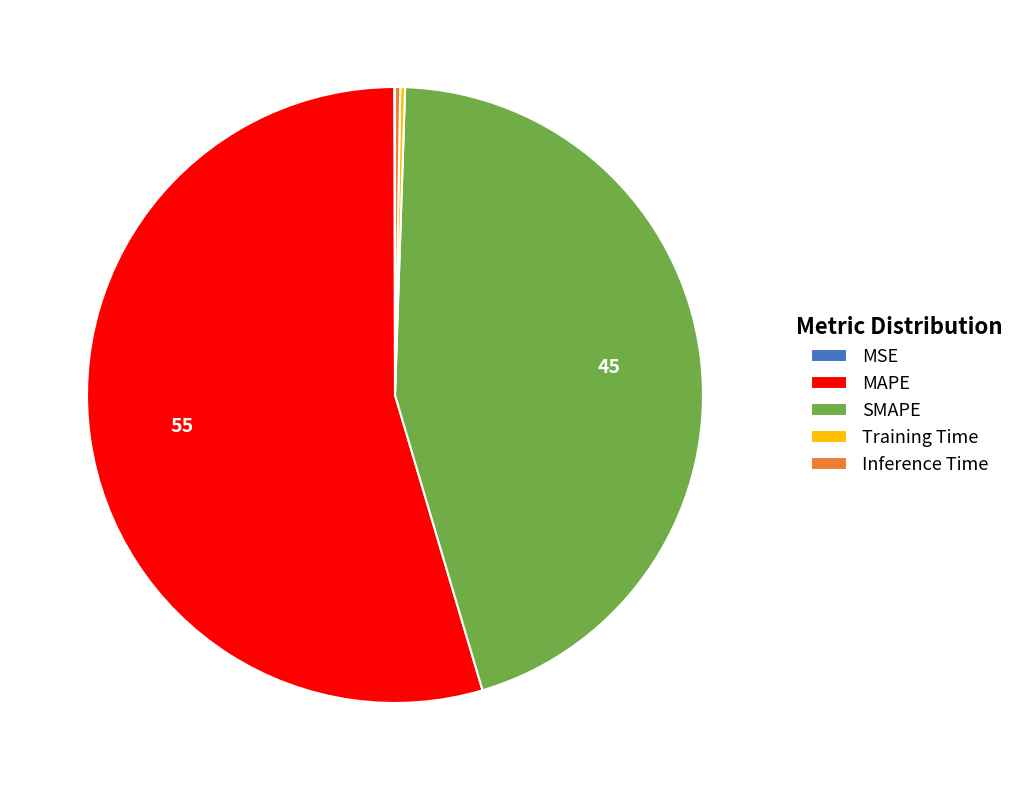

Is the sum of MAPE and SMAPE greater than half?

Yes